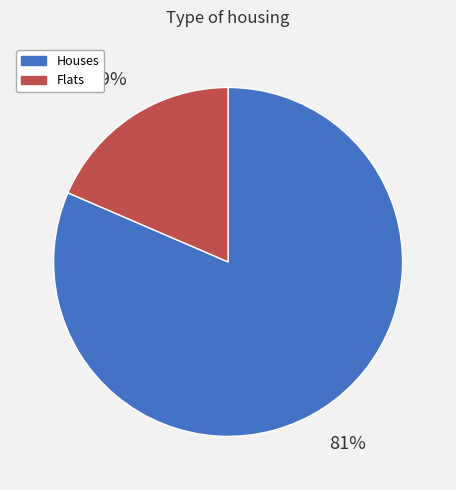

Is there any slice that represents more than half of the pie?

Yes